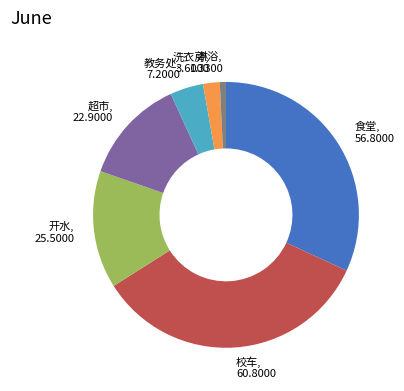

Does any single category account for the majority?

No